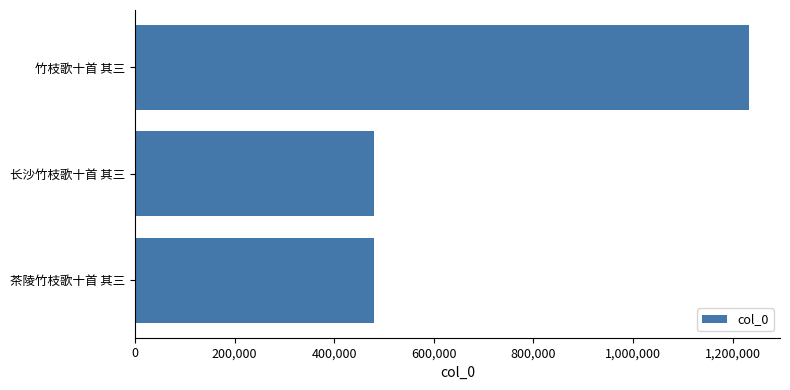

What is the sum of all values?

2193864